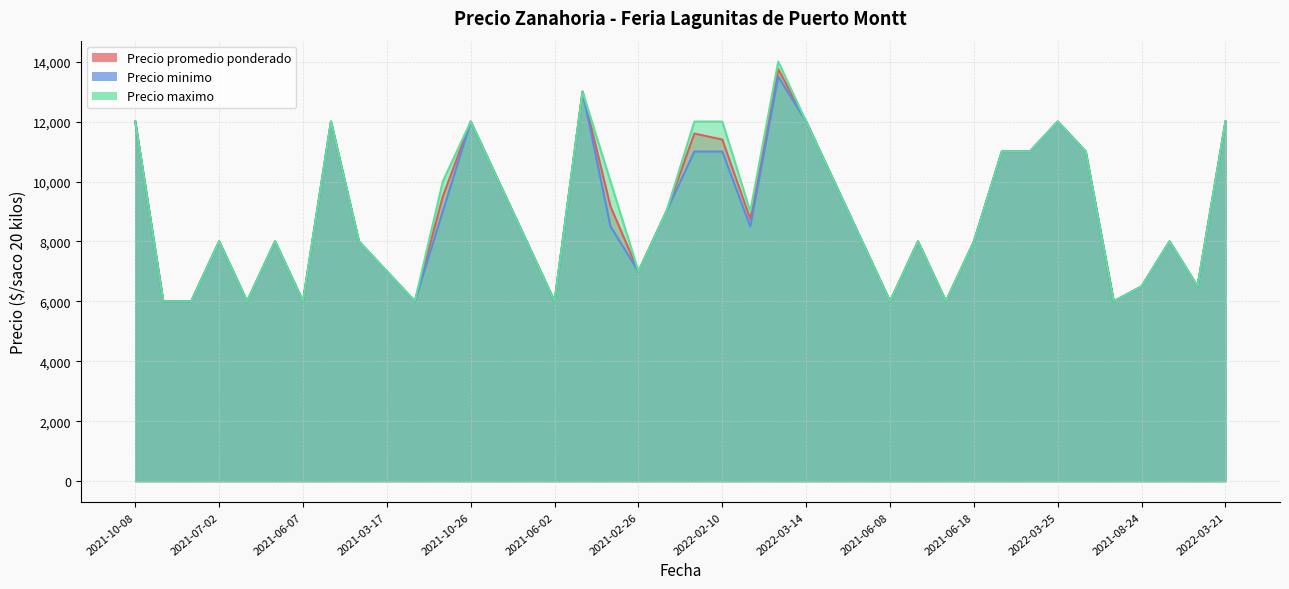

Is the value of Precio maximo at 2022-01-26 greater than the value of Precio promedio ponderado at 2021-08-24?

Yes